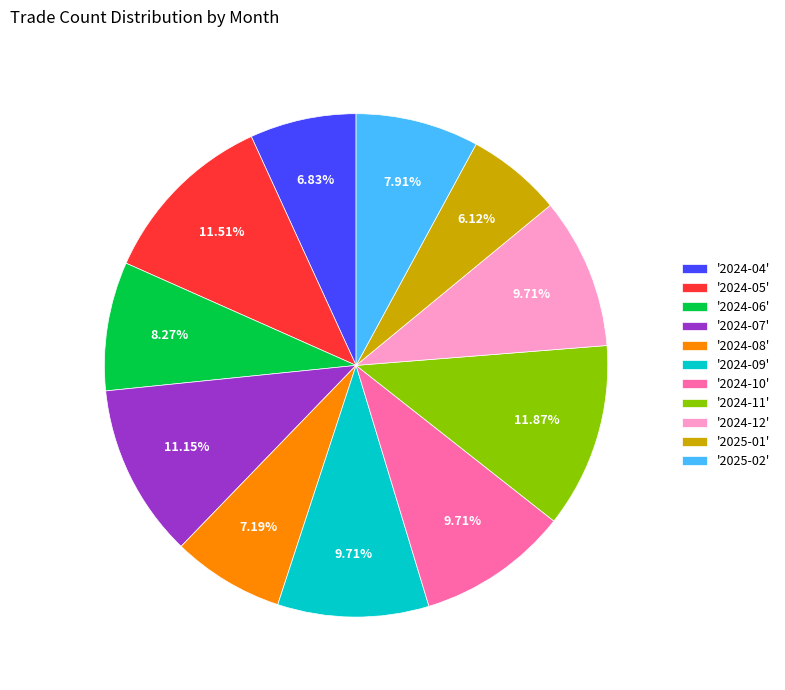

Do '2024-07' and '2024-12' together represent more than half of the pie?

No